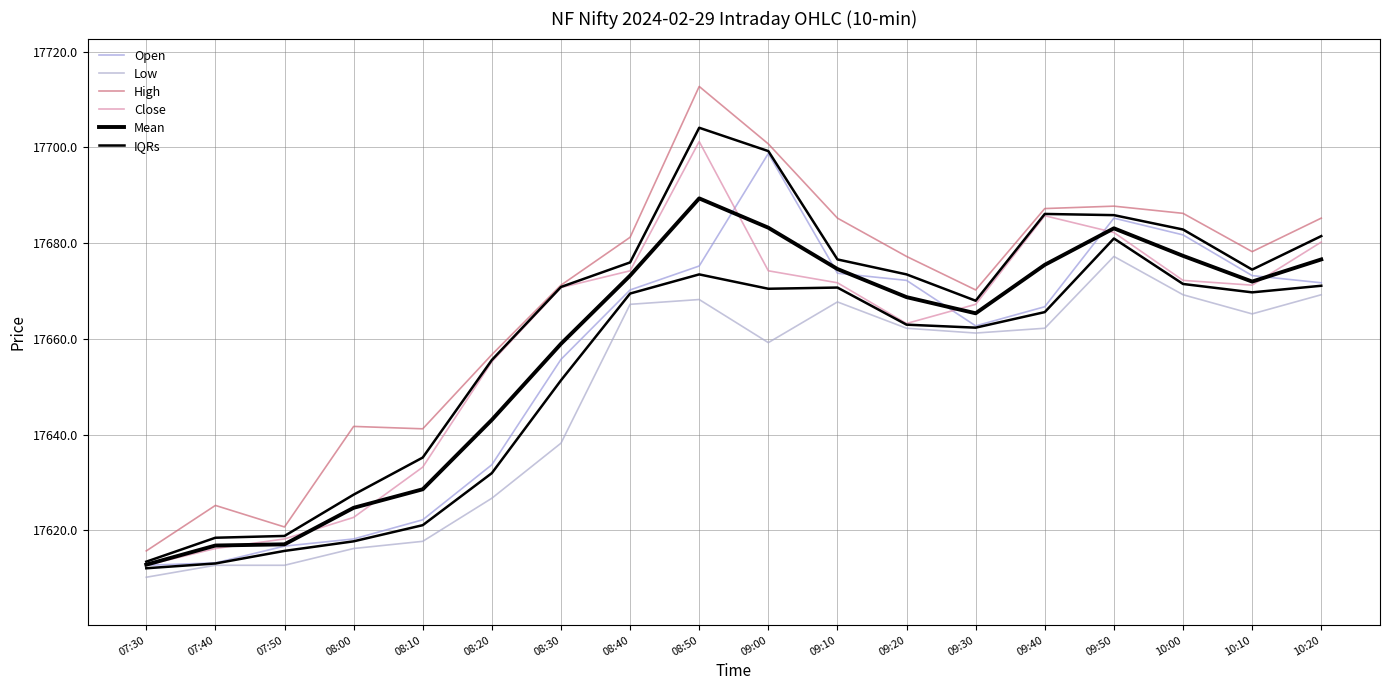

What is the label of the 16th point from the left?

10:00